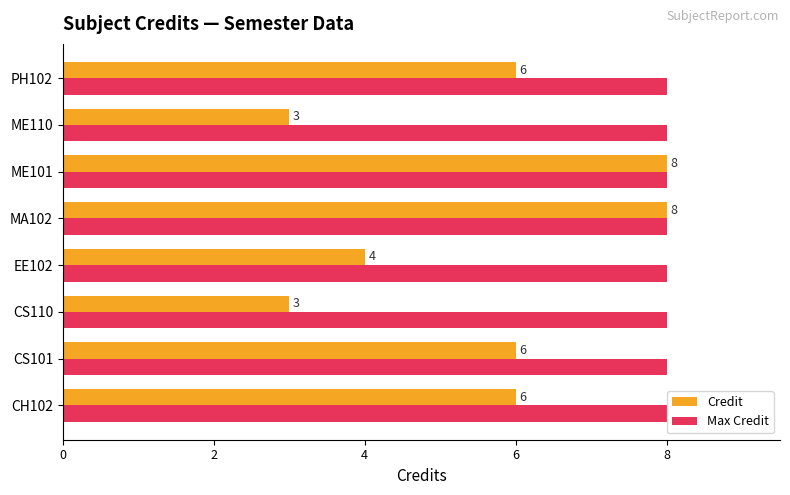

Which series has the largest total across all categories?

Max Credit